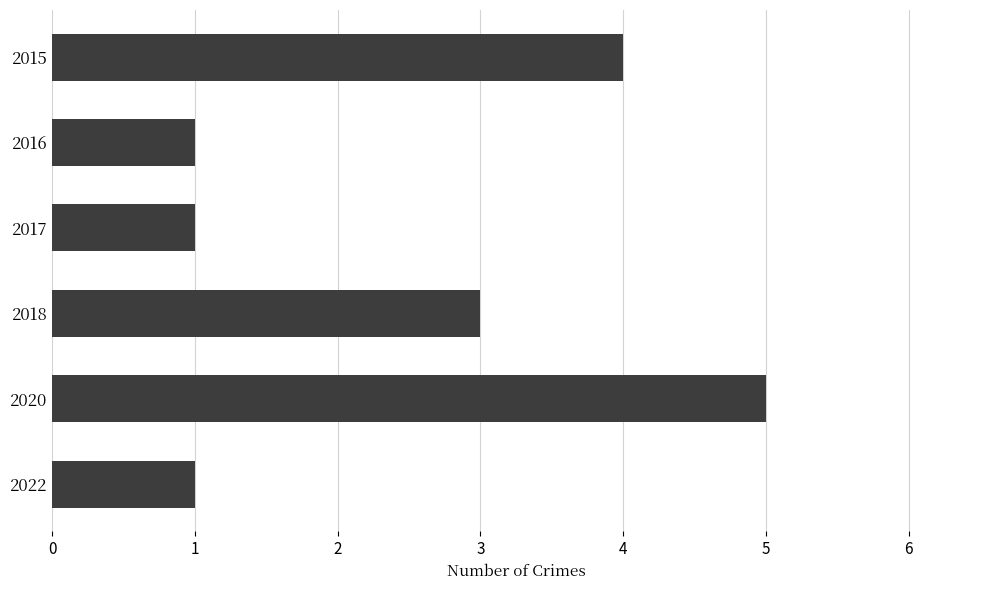

What is the sum of the values at 2016 and 2020?

6